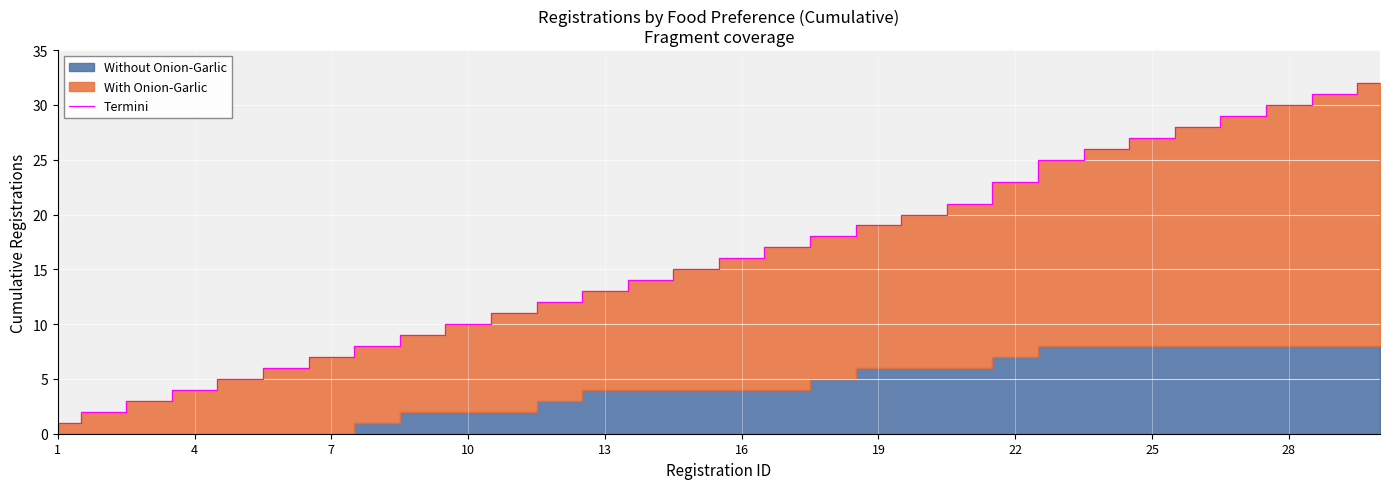

Between 1 and 26, which is larger?

26